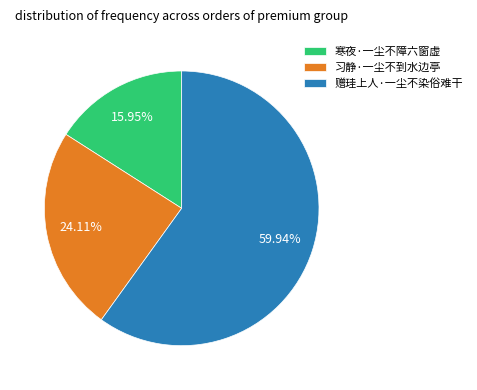

To the nearest percent, what is the difference between the largest and smallest slice percentages?

44%